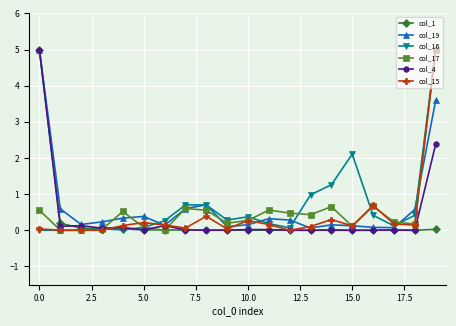

What is the greatest value displayed?

5.0